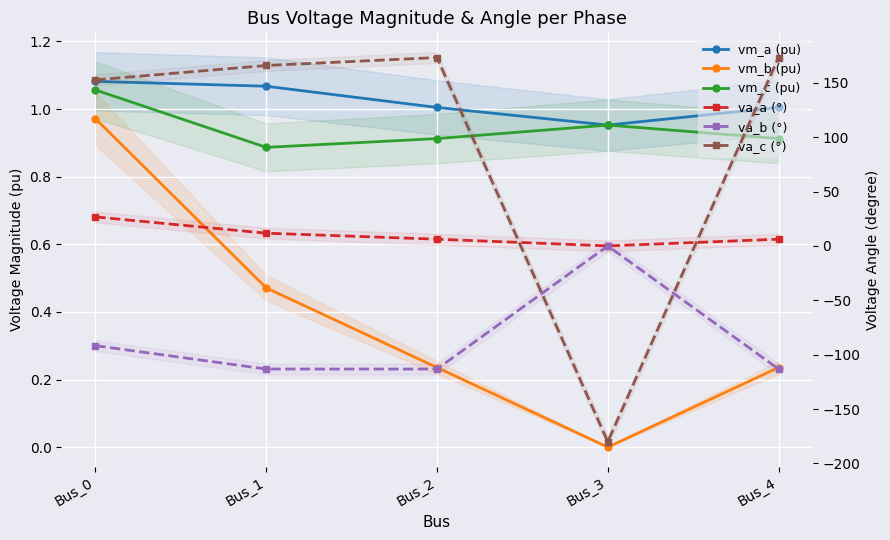

How many lines are shown in the chart?

6